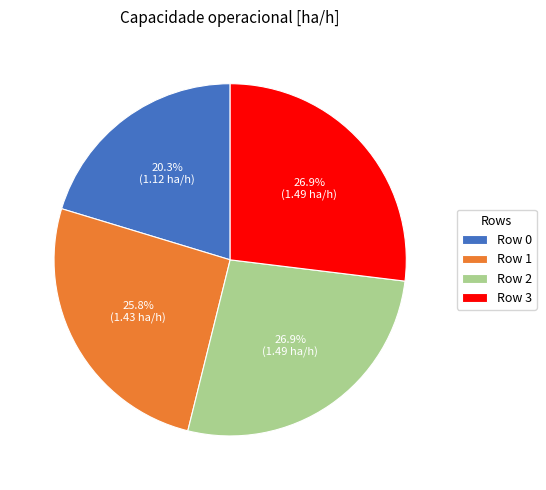

Count the number of slices in the pie.

4